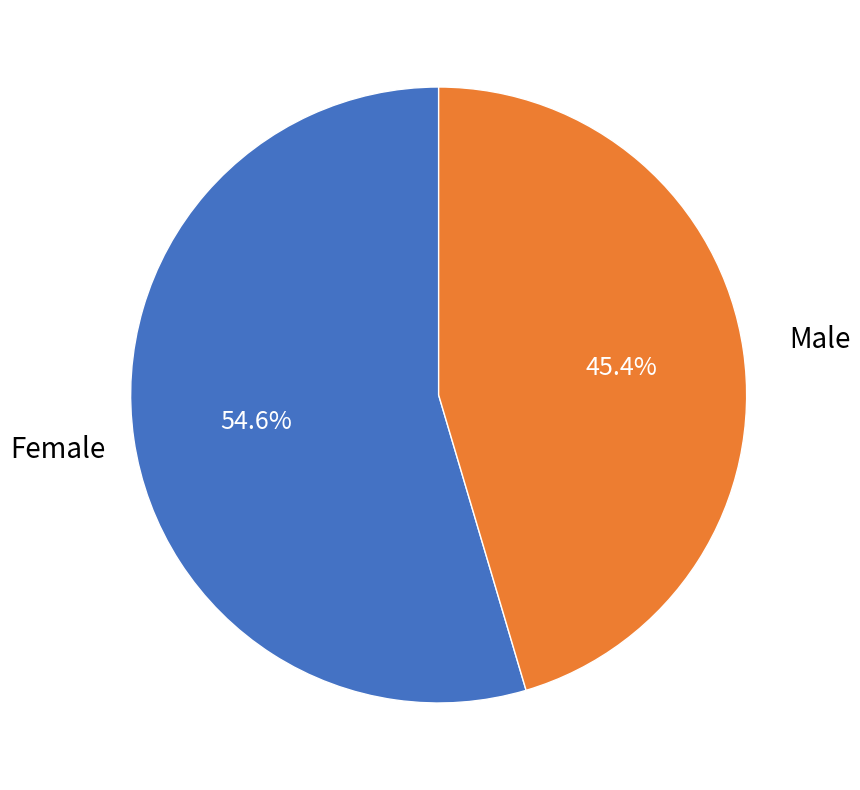

To the nearest percent, what is the difference between the largest and smallest slice percentages?

9%